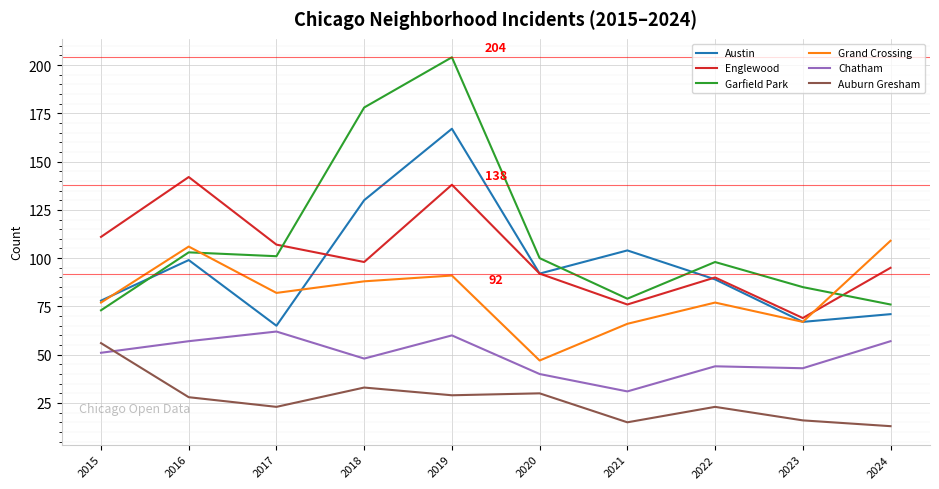

True or false: Englewood has more than 1 points higher than both neighbors.

True